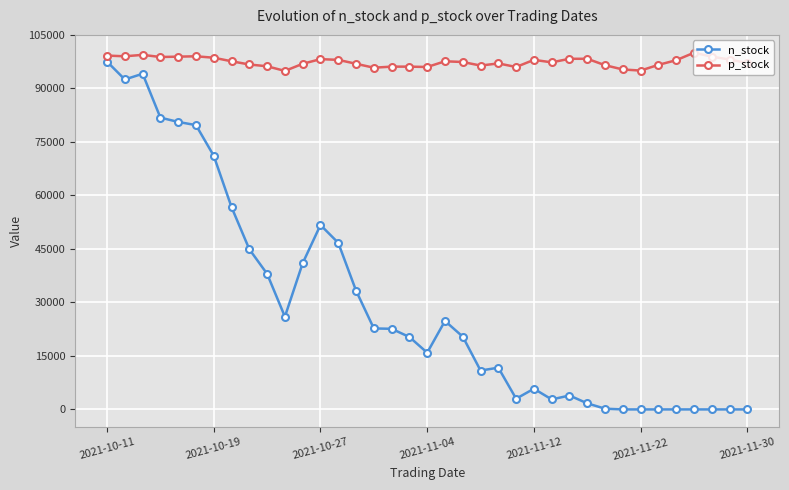

Which series has the widest spread of values?

n_stock